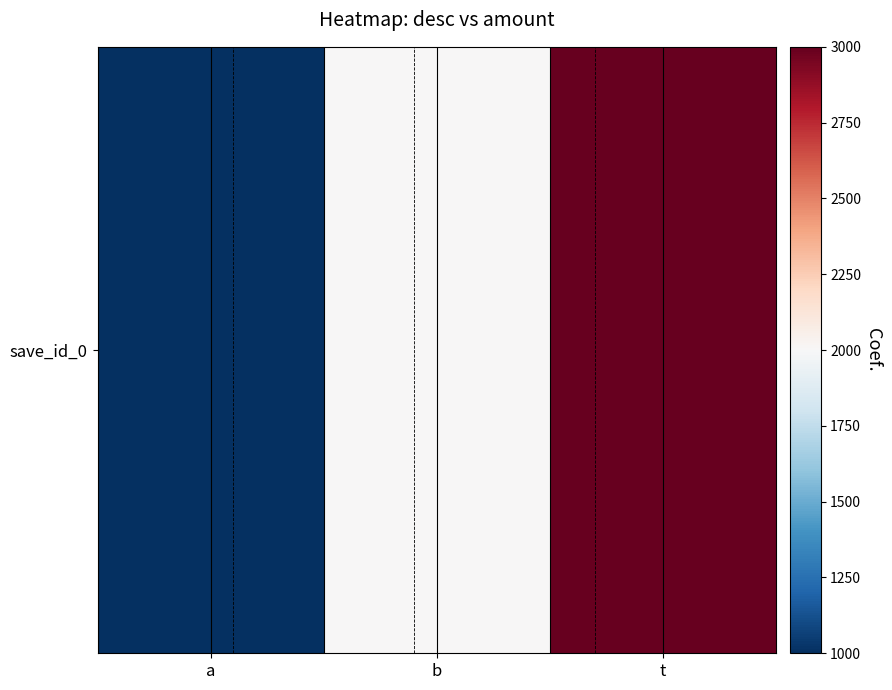

True or false: the data shows 2000 at b.

True